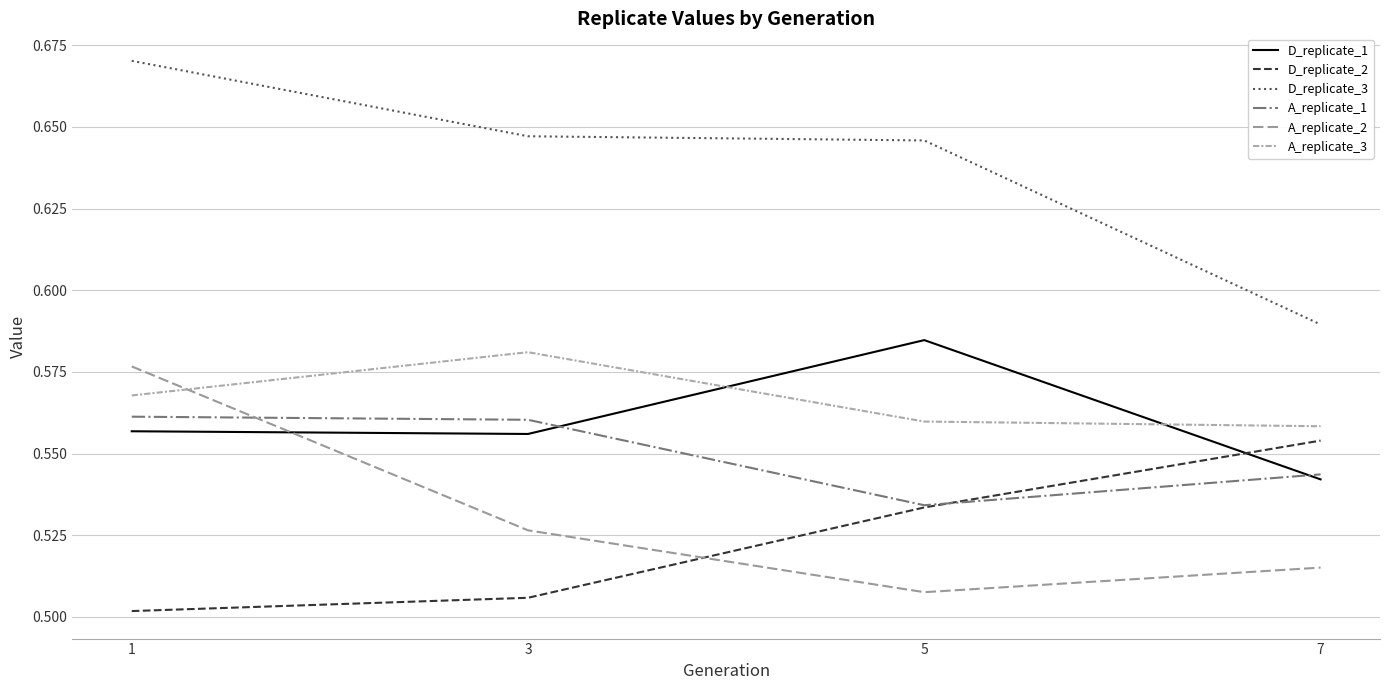

Does the chart have visible grid lines?

Yes